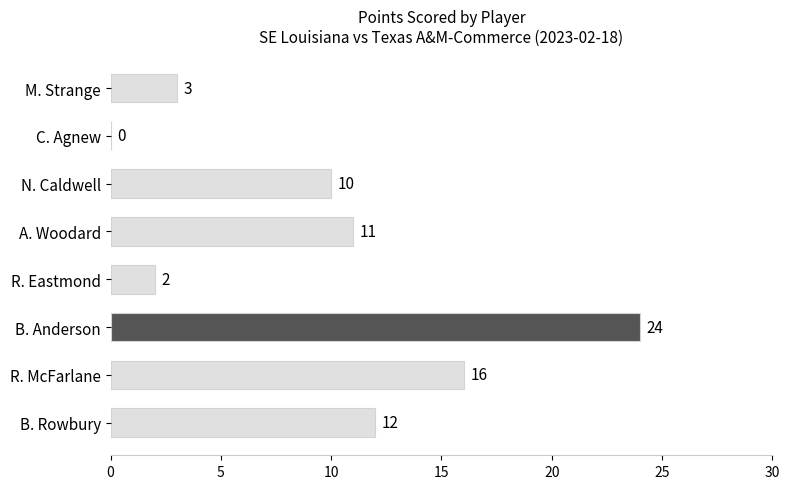

The chart shows a value of 0 at C. Agnew. True or false?

True